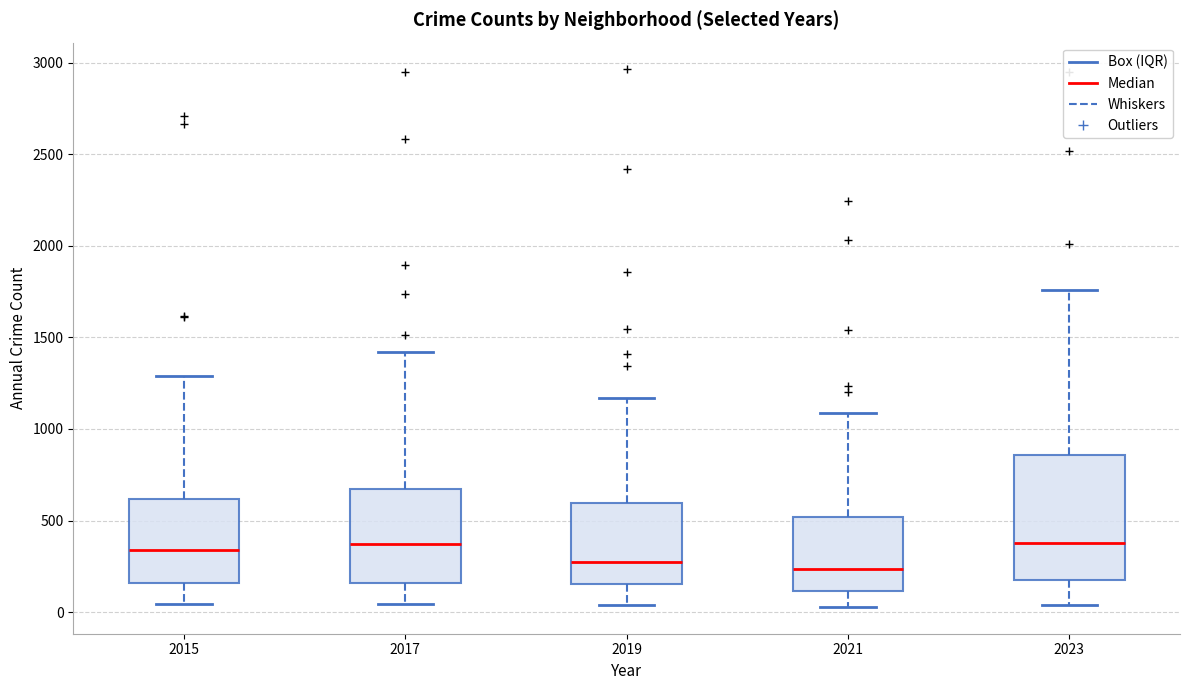

Comparing the boxes themselves (not the whiskers), which one is the tallest?

2023